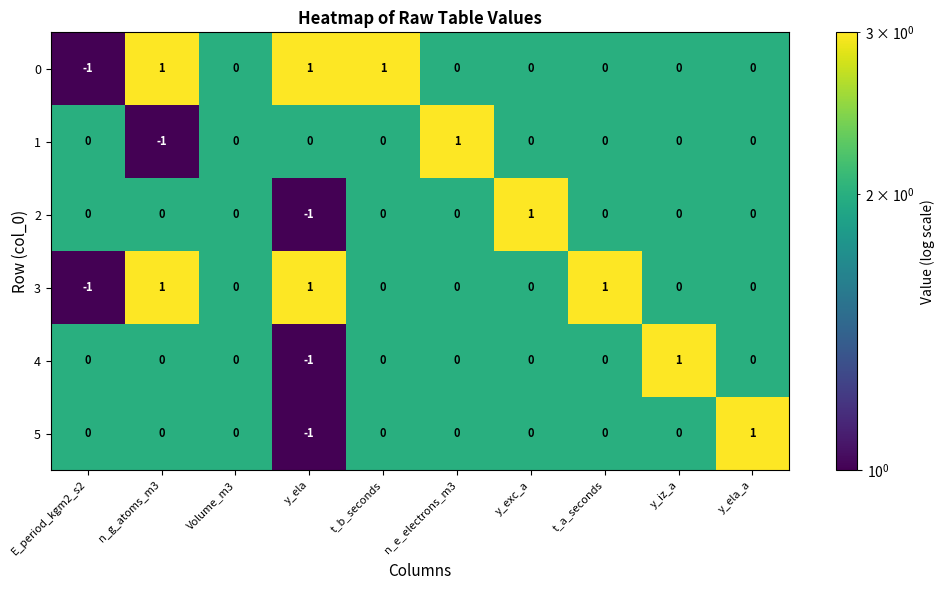

At which label does 0 first exceed 0?

n_g_atoms_m3